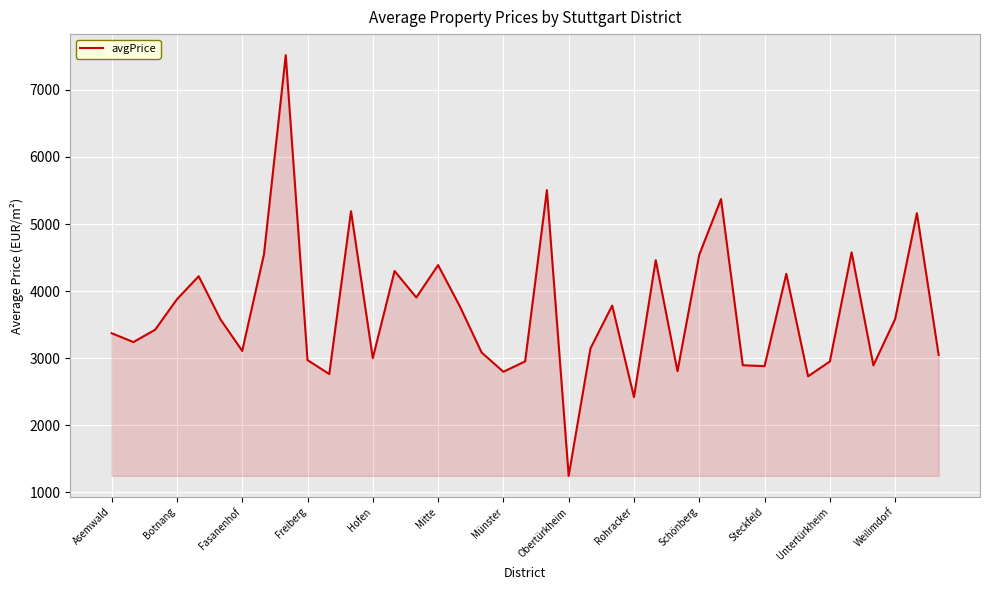

What is the difference between the maximum and minimum values?

6271.1